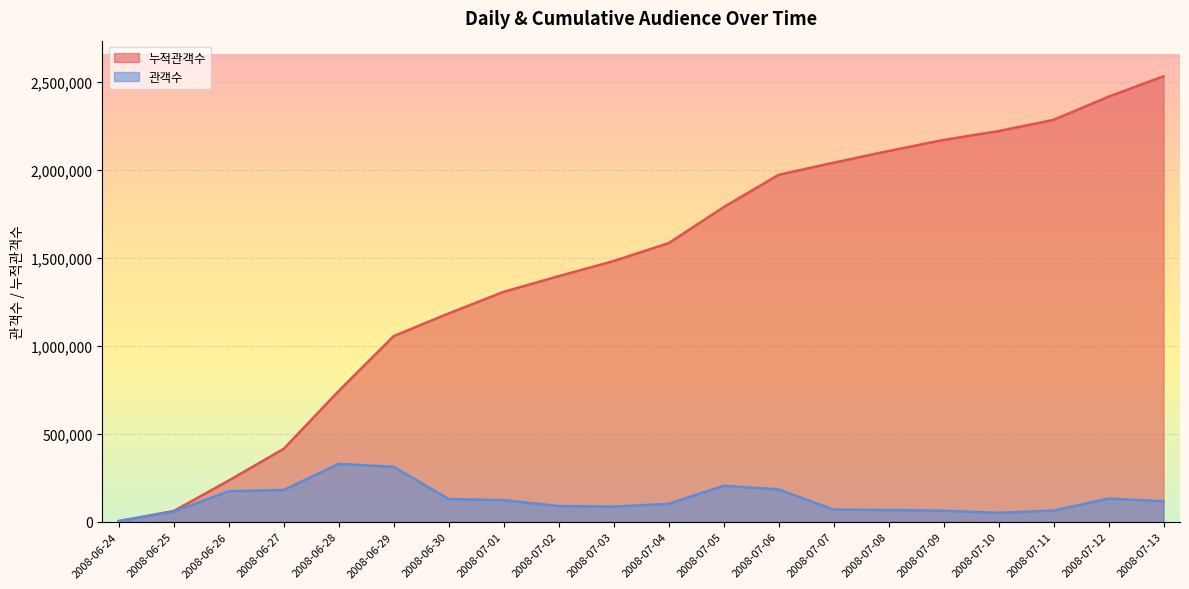

What is the sum of all 관객수 values?

2531945